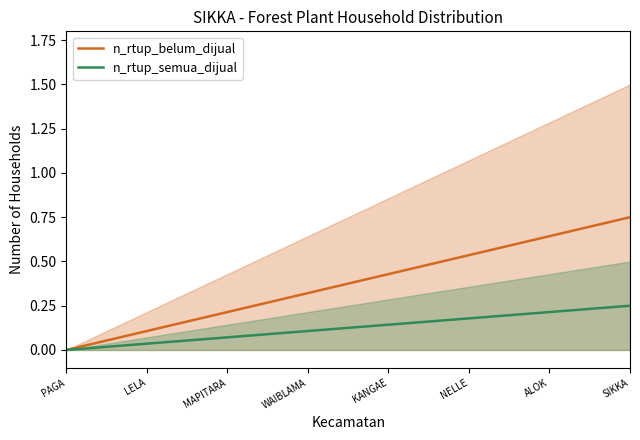

What value does the n_rtup_semua_dijual series have at 16?

0.2